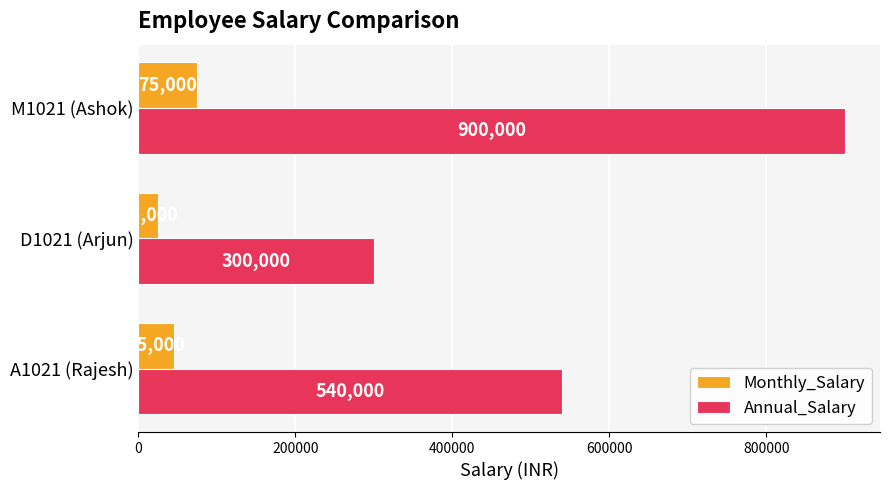

Count the Monthly_Salary values in the range 25000 to 75000.

3